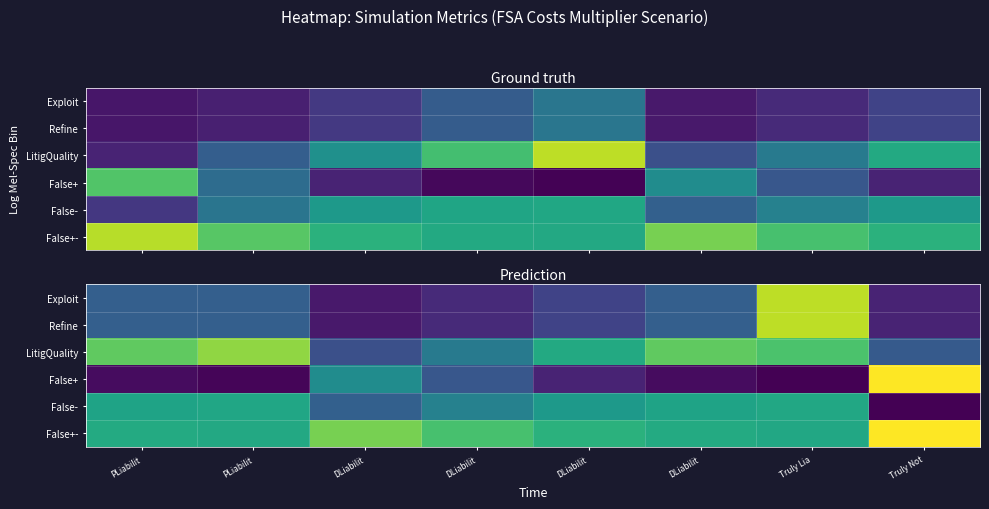

At Truly Lia, list the series in order from smallest to largest.

False+, False-, False+-, LitigQuality, Exploit, Refine